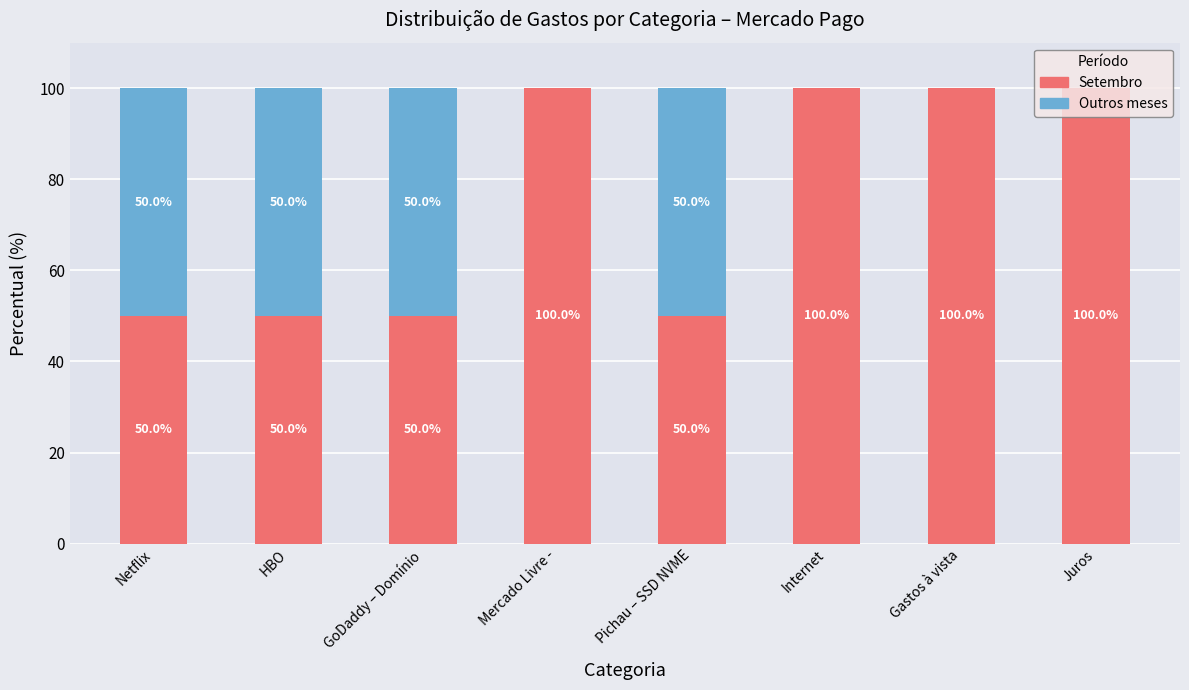

True or false: Setembro has a value of 100 at Juros.

True